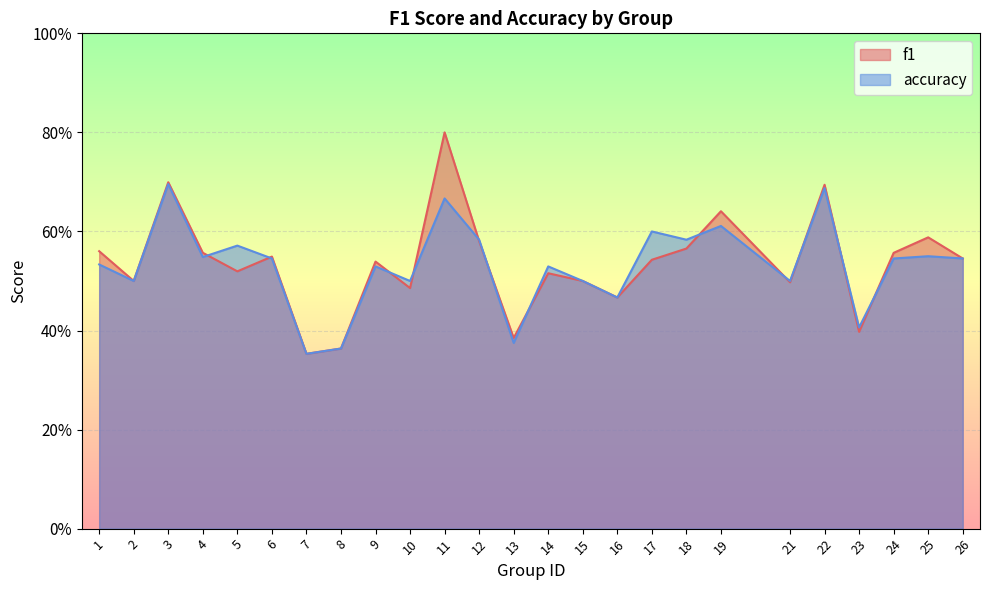

What is the difference between the maximum and minimum values in the f1 series?

0.4